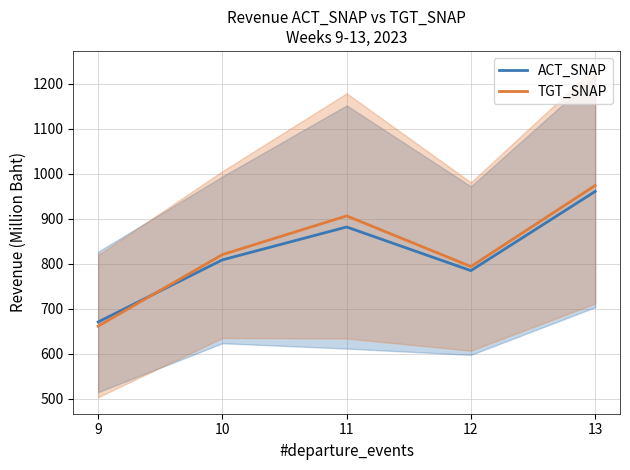

The ACT_SNAP series shows 670.3 at 9. True or false?

True